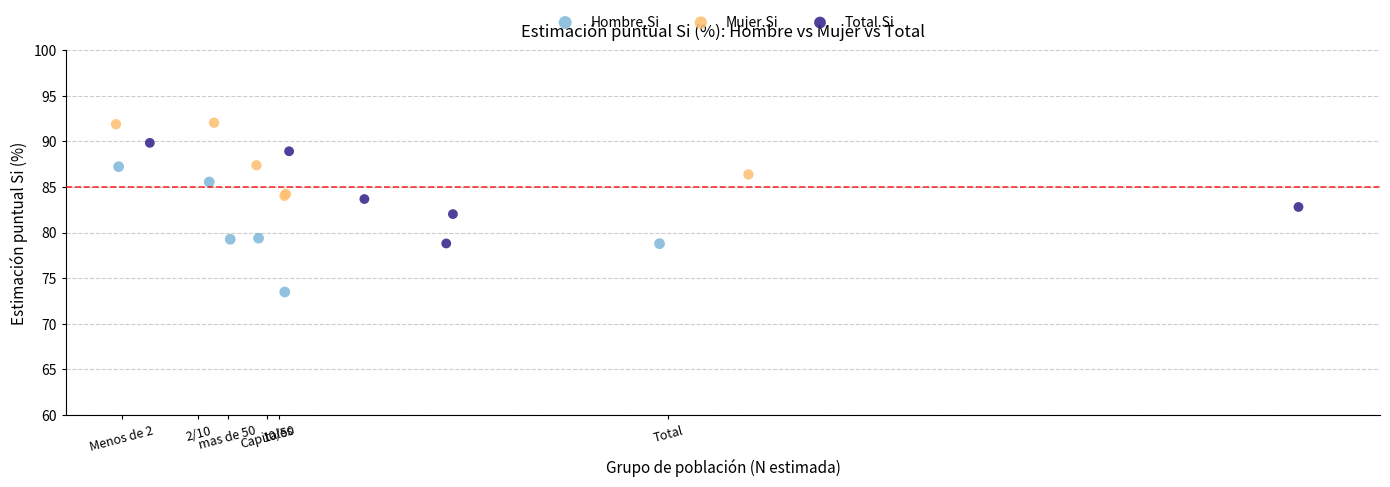

Which series has the widest spread of Y values?

Hombre.Si